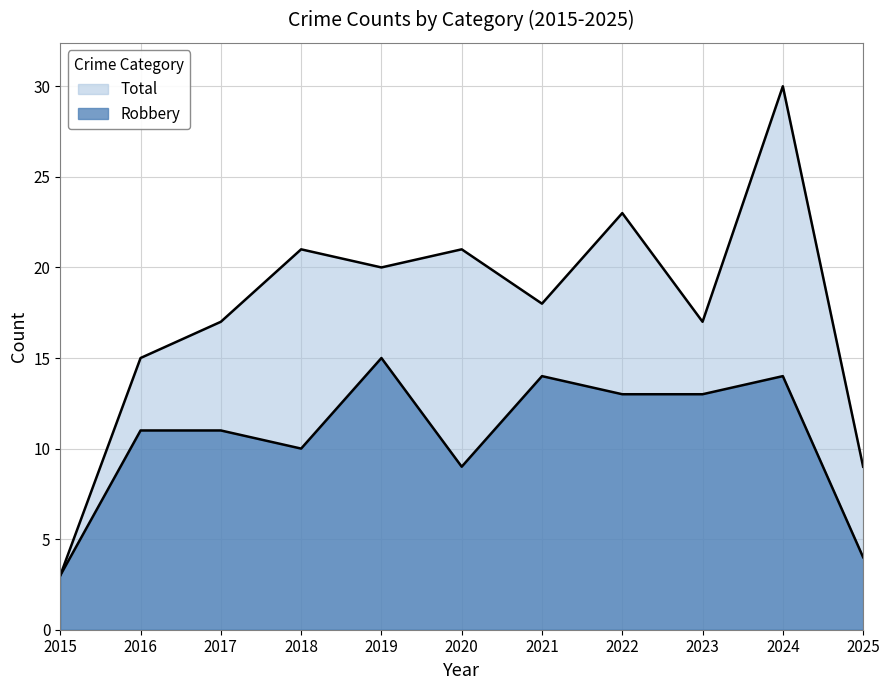

How many data points in Robbery are above 11?

5